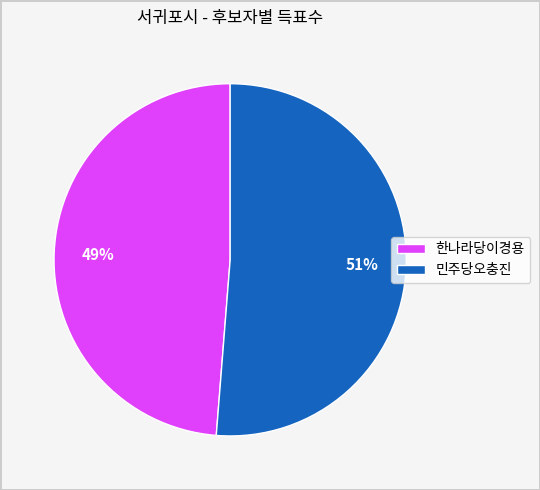

To the nearest percent, what is the average slice percentage?

50%